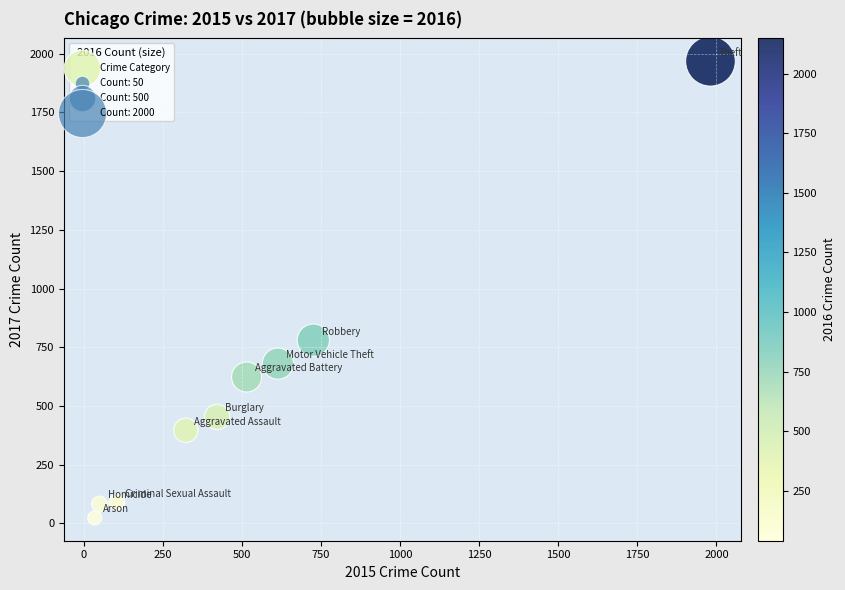

What Y value in the scatter plot is closest to 995?

780